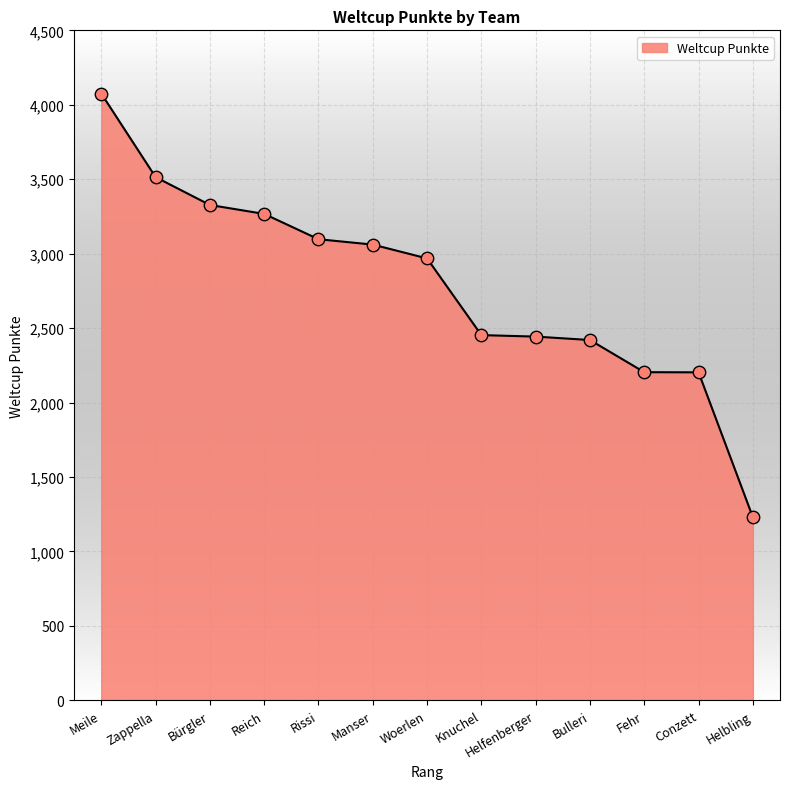

Between Meile and Bulleri, which is larger?

Meile